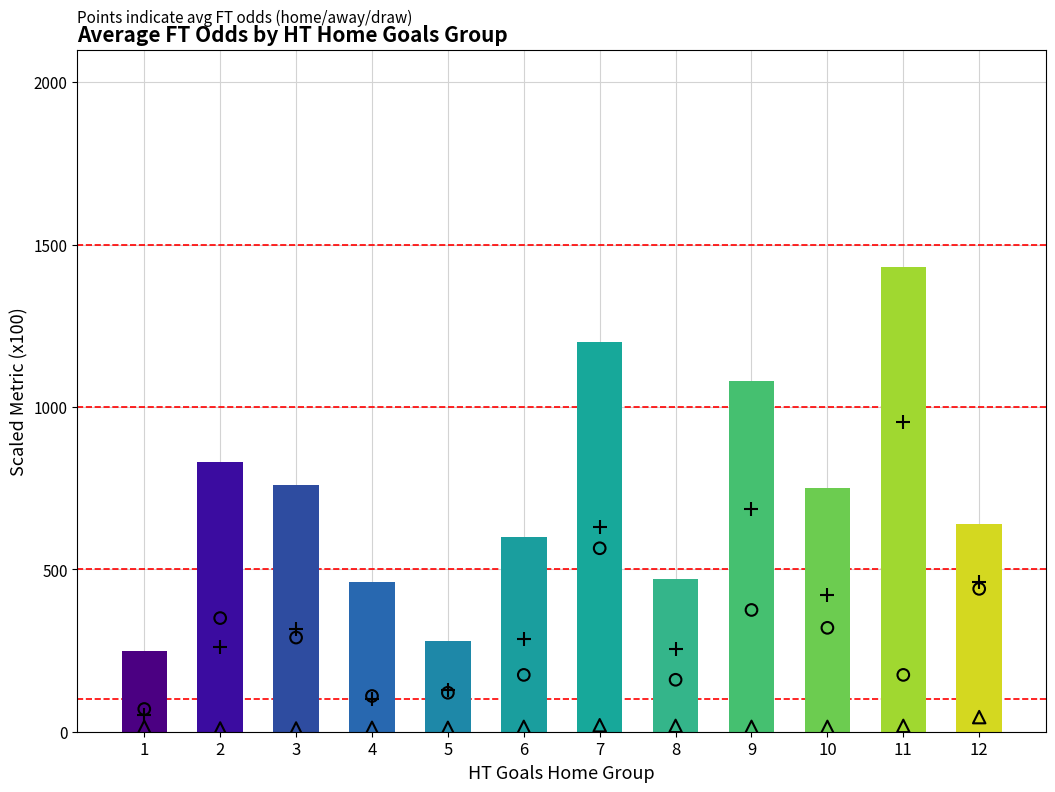

Which series reaches the maximum Y coordinate?

avg_FT_Odds_D (plus)